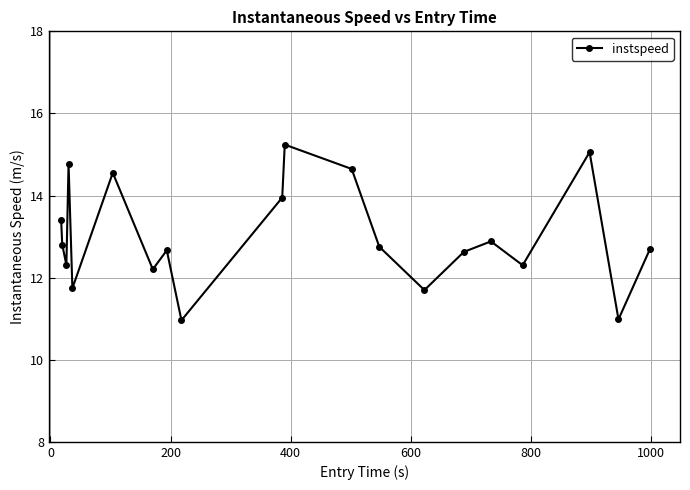

Count the number of data series in this chart.

1